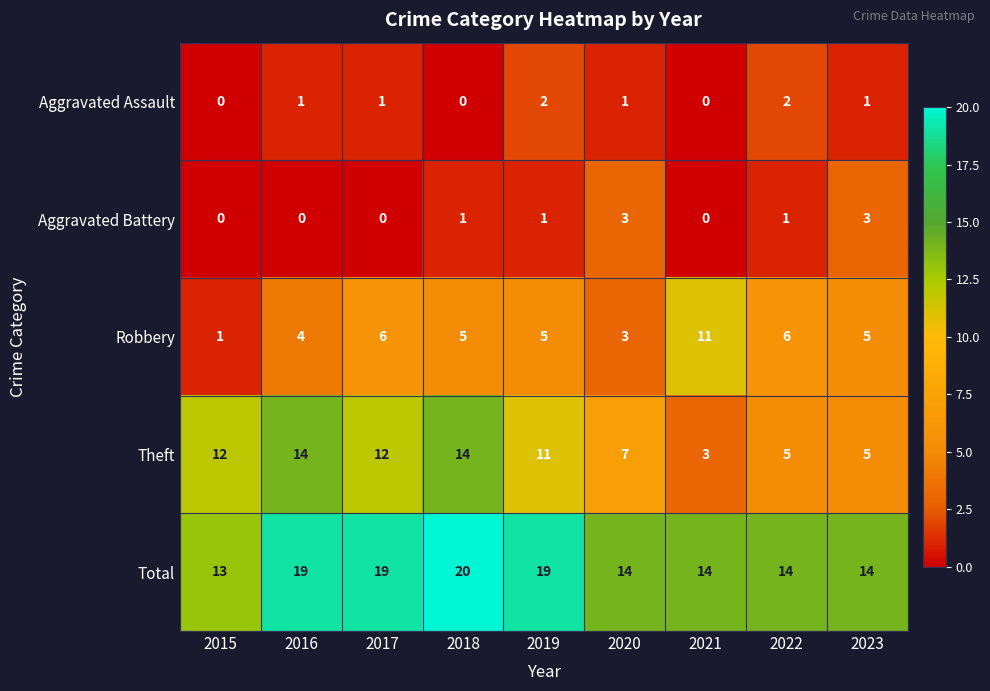

At which category does the chart reach its peak across all series?

2018